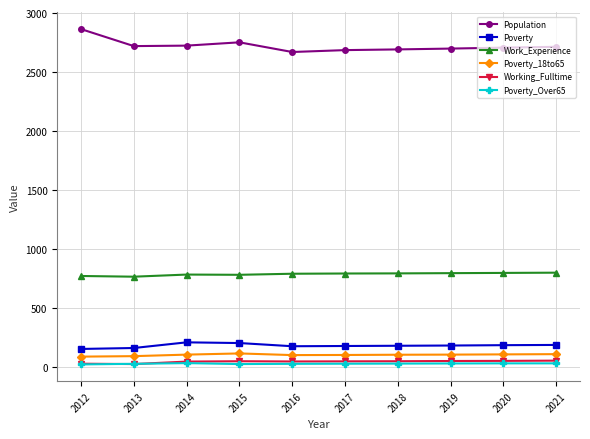

What is the minimum value for Working_Fulltime?

27